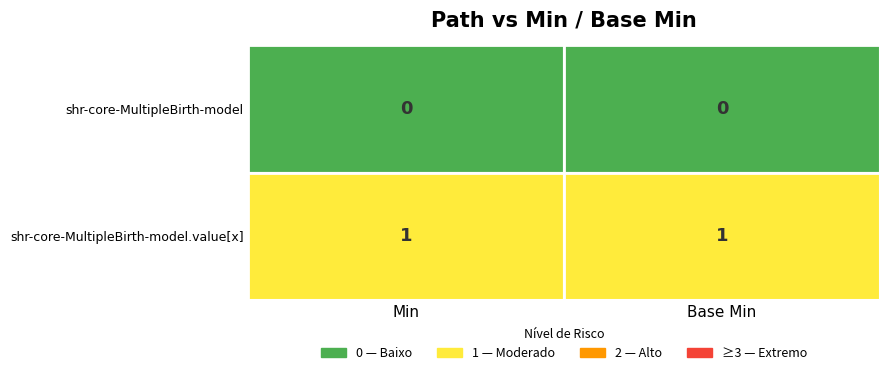

Count the number of categories in the chart.

2